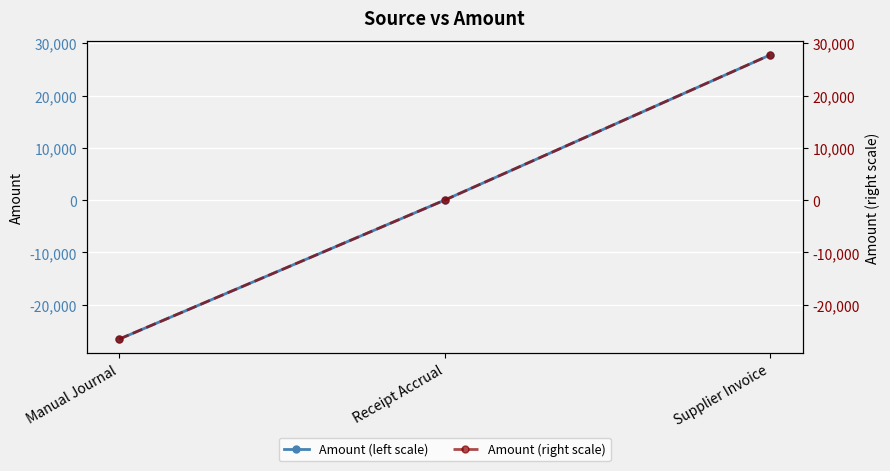

Which category has the highest value across all series?

Supplier Invoice